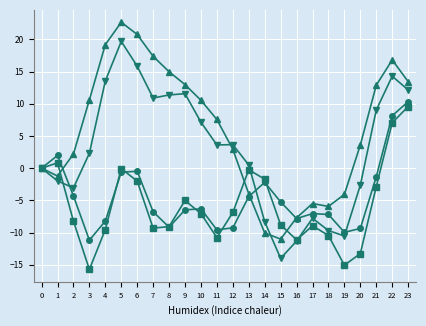

What is the difference between the highest and lowest values at 7?

26.7